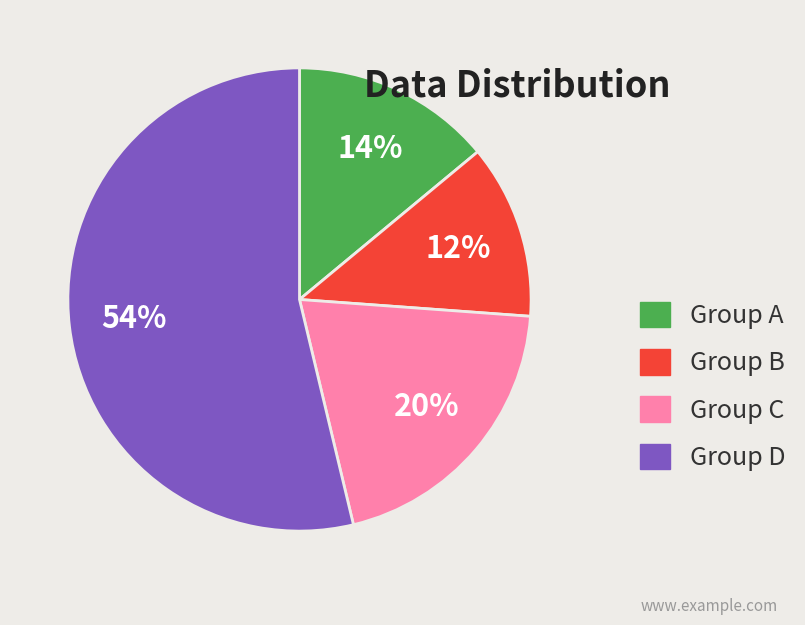

Is it true that Group B is 23% of the pie?

False